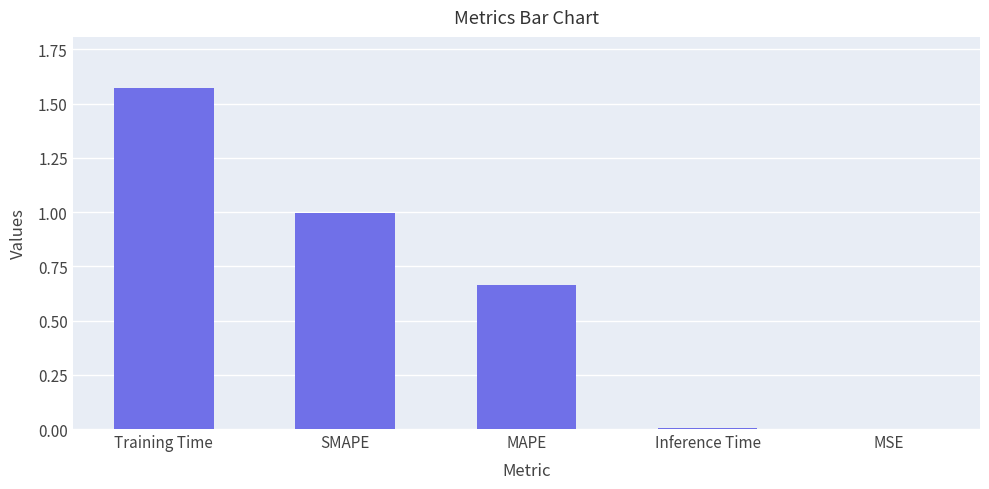

Which has a higher value, SMAPE or MSE?

SMAPE